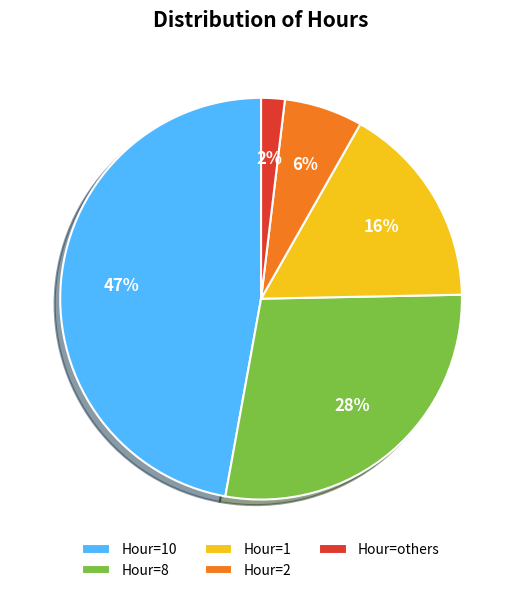

Does Hour=10 account for over 50% of the chart?

No